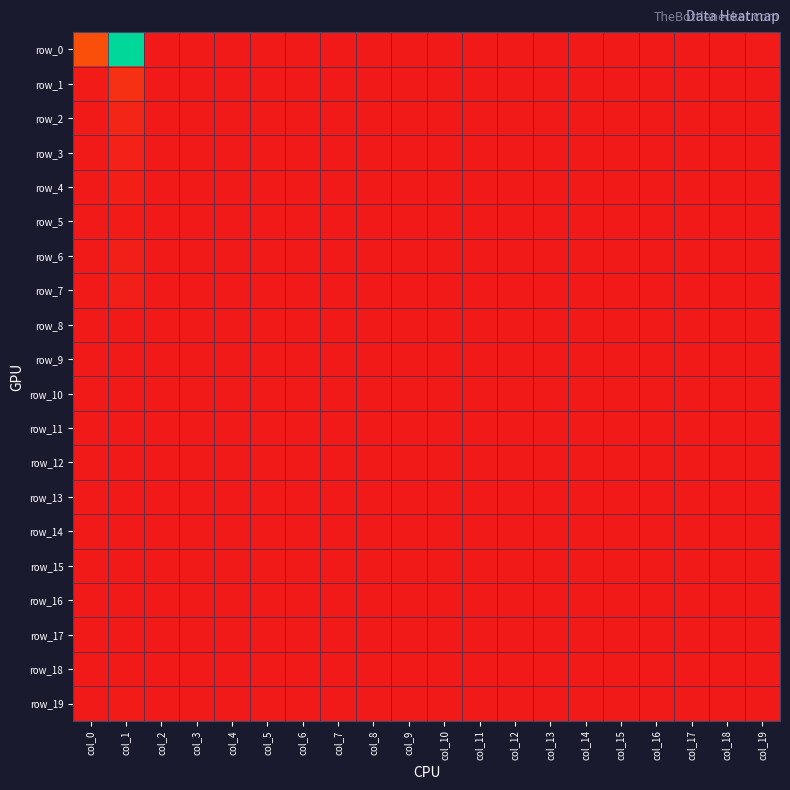

At which category is the sum across all series the highest?

col_1